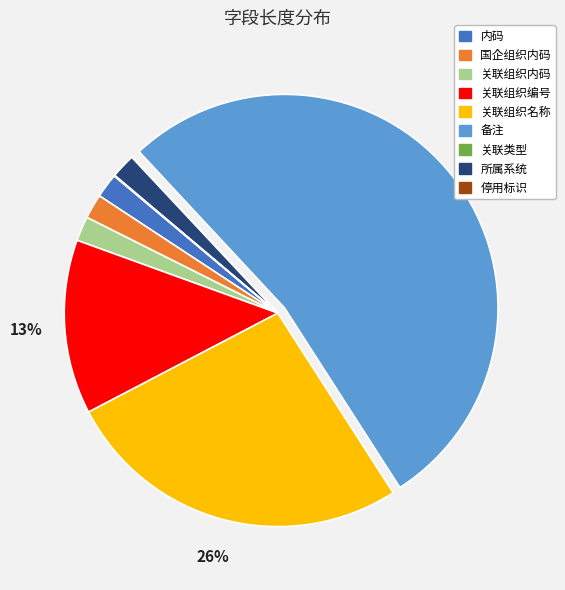

Does any single category account for the majority?

Yes